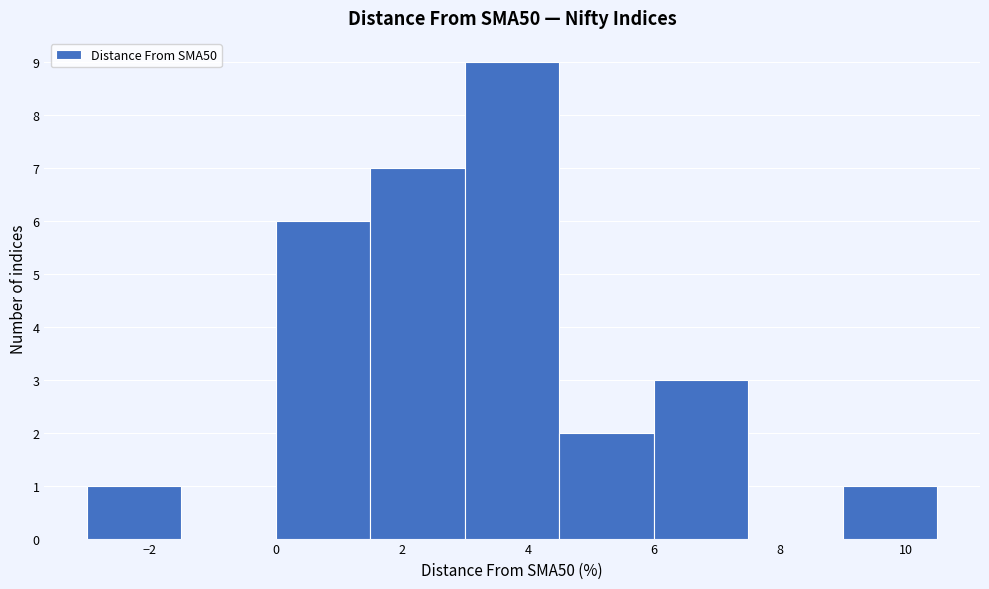

Reading left to right, transcribe this chart: for each bar, give the range it covers on the x-axis and its height. Neither the bar edges nor the heights are printed on the chart, so give them approximately, as read against the axes.

-3.0 to -1.5: 1
-1.5 to 0.0: 0
0.0 to 1.5: 6
1.5 to 3.0: 7
3.0 to 4.5: 9
4.5 to 6.0: 2
6.0 to 7.5: 3
7.5 to 9.0: 0
9.0 to 10.5: 1